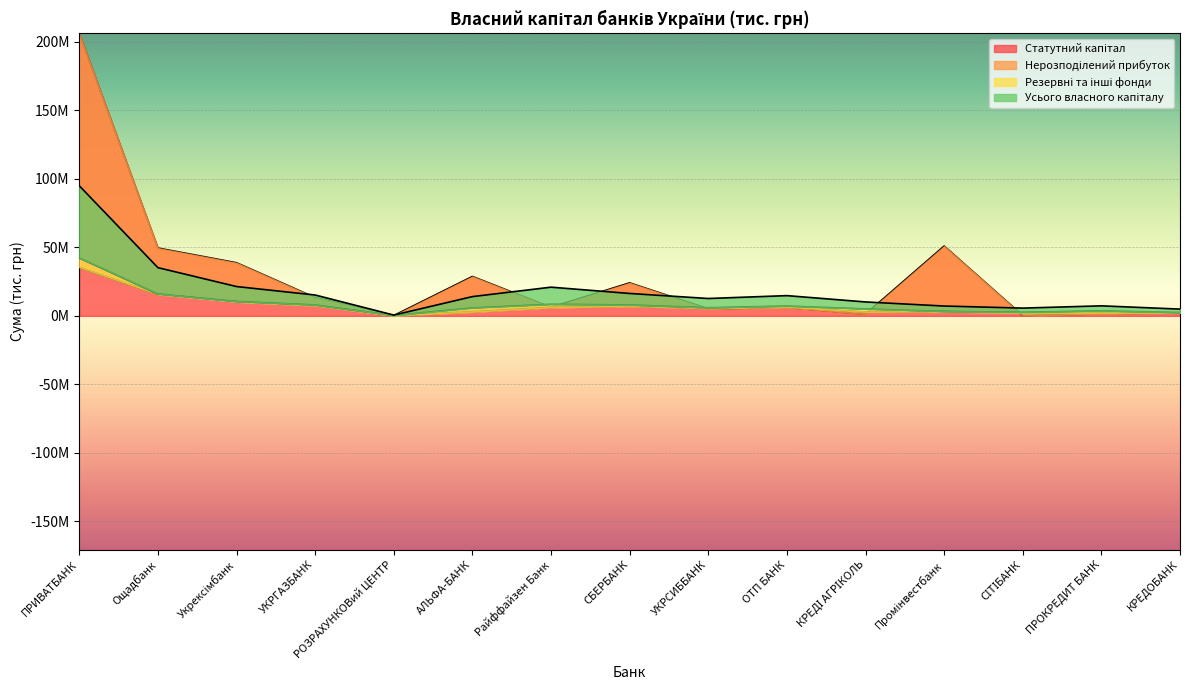

What is the approximate value of Статутний капітал at Райффайзен Банк?

6154516.3